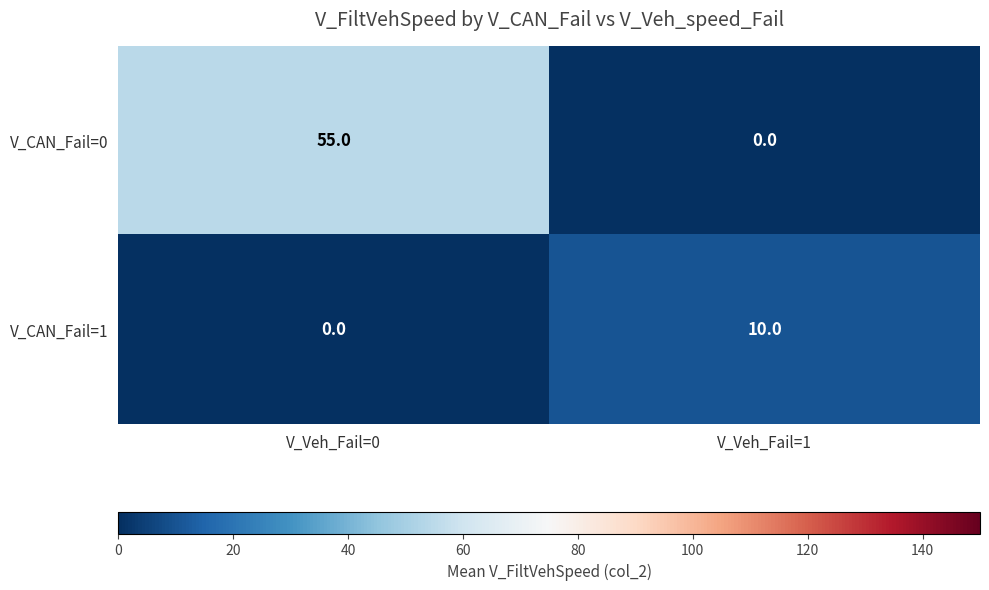

How many data points in V_CAN_Fail=0 are less than 55?

1